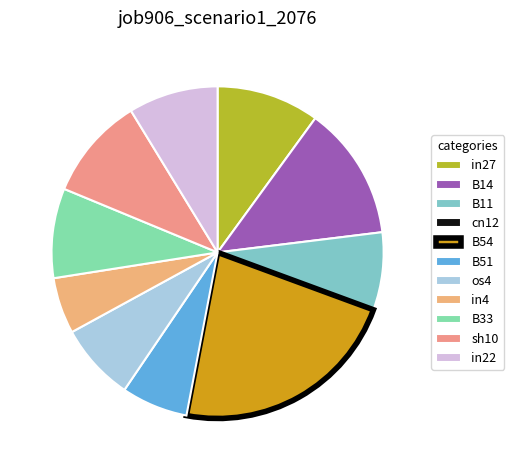

To the nearest percent, what portion does in22 represent?

9%